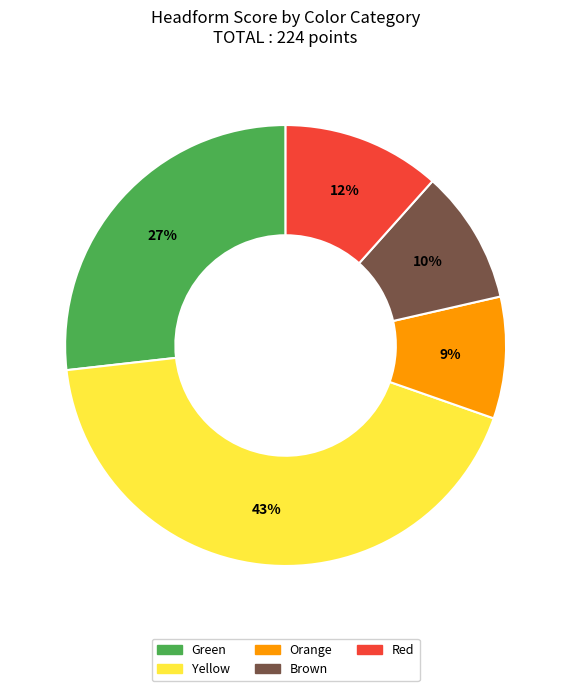

Approximately how many times larger is the value at Brown compared to Red?

0.8